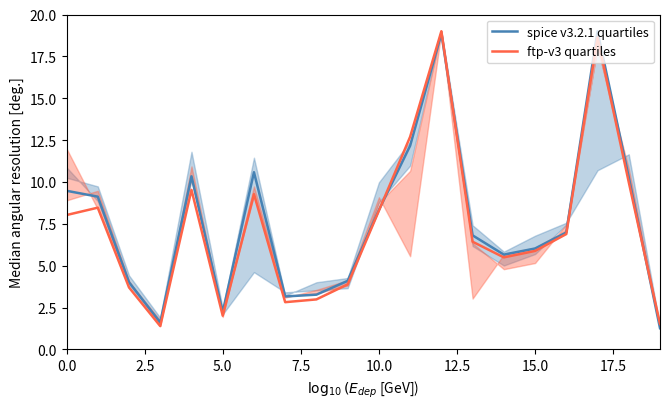

Is it true that spice v3.2.1 quartiles equals 8.3 at 10.0?

True